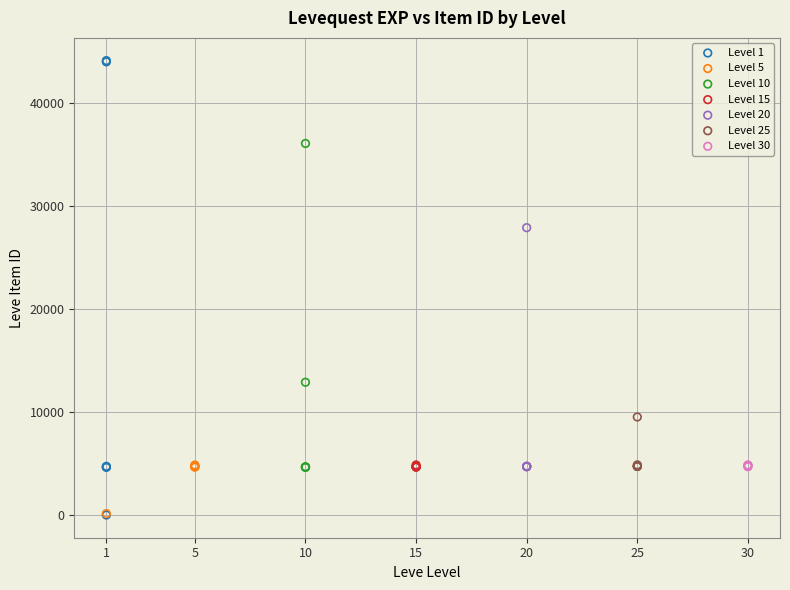

Which series has the largest Y range (max minus min)?

Level 1